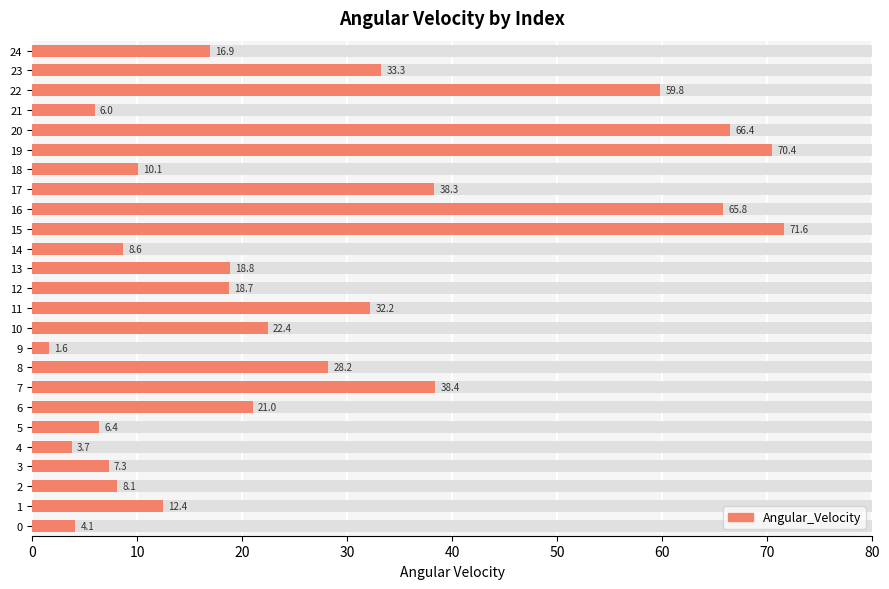

Reading left to right, transcribe all the data shown in this chart.

4.1	12.4	8.1	7.3	3.7	6.4	21.0	38.4	28.2	1.6	22.4	32.2	18.7	18.8	8.6	71.6	65.8	38.3	10.1	70.4	66.4	6.0	59.8	33.3	16.9